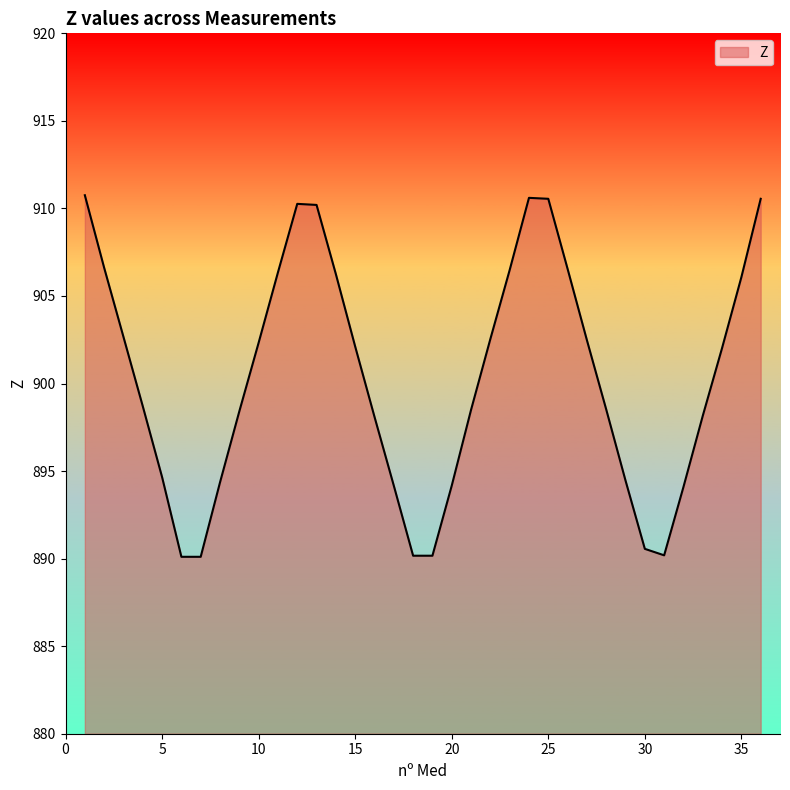

What is the greatest value displayed?

910.8